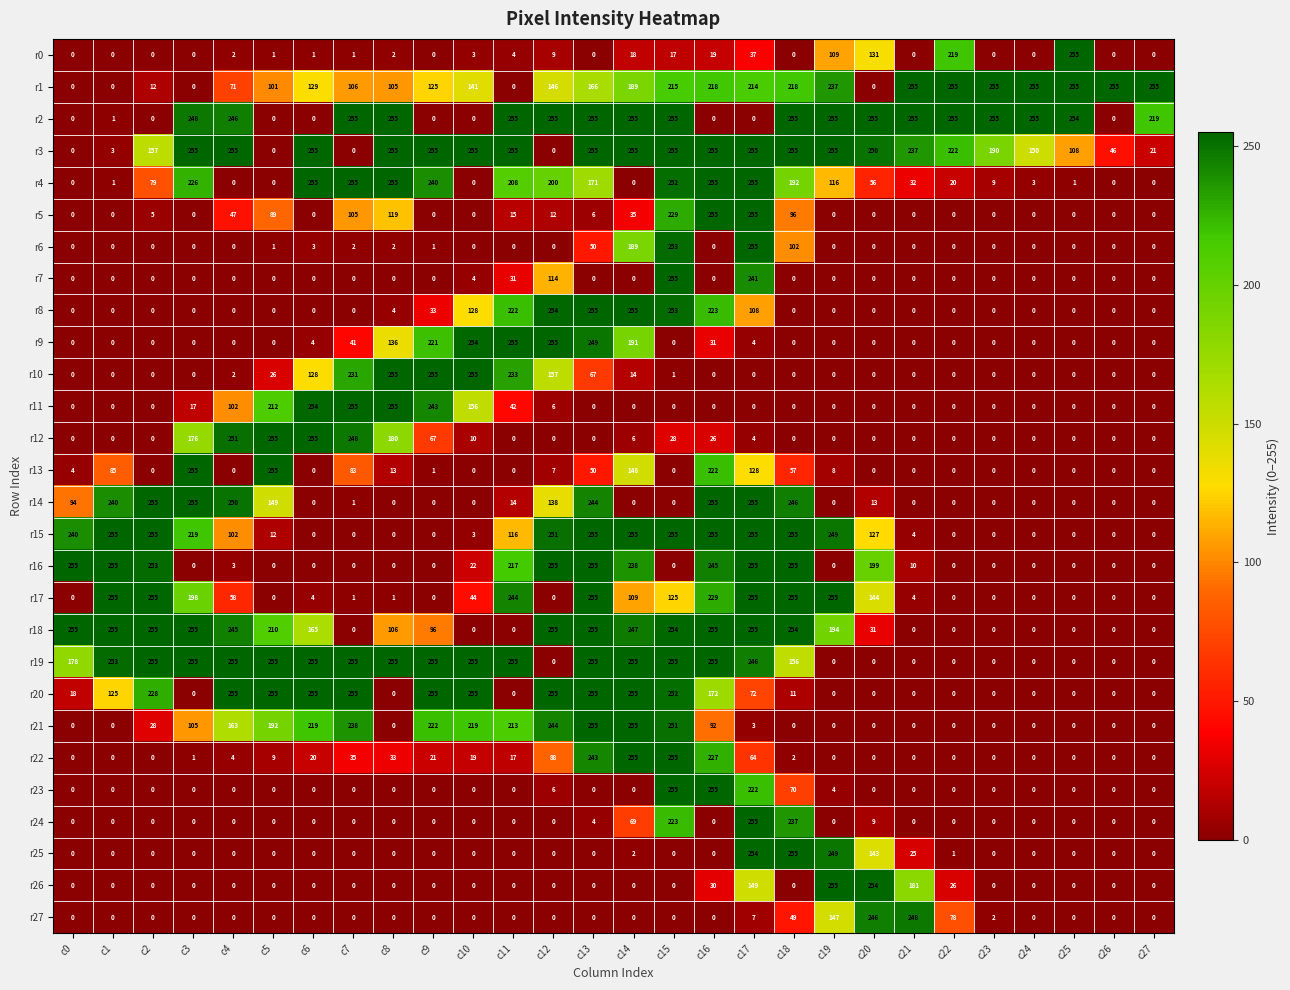

The r24 series shows 343 at c15. True or false?

False